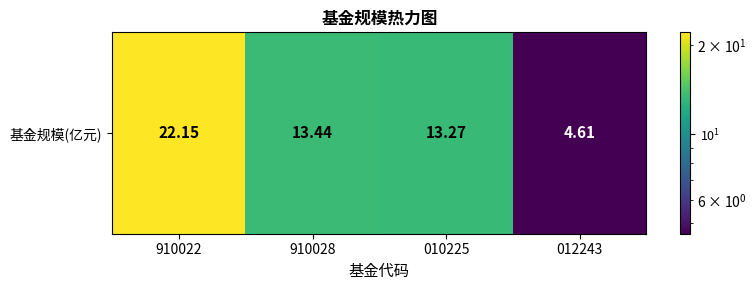

Between 910022 and 910028, which is larger?

910022